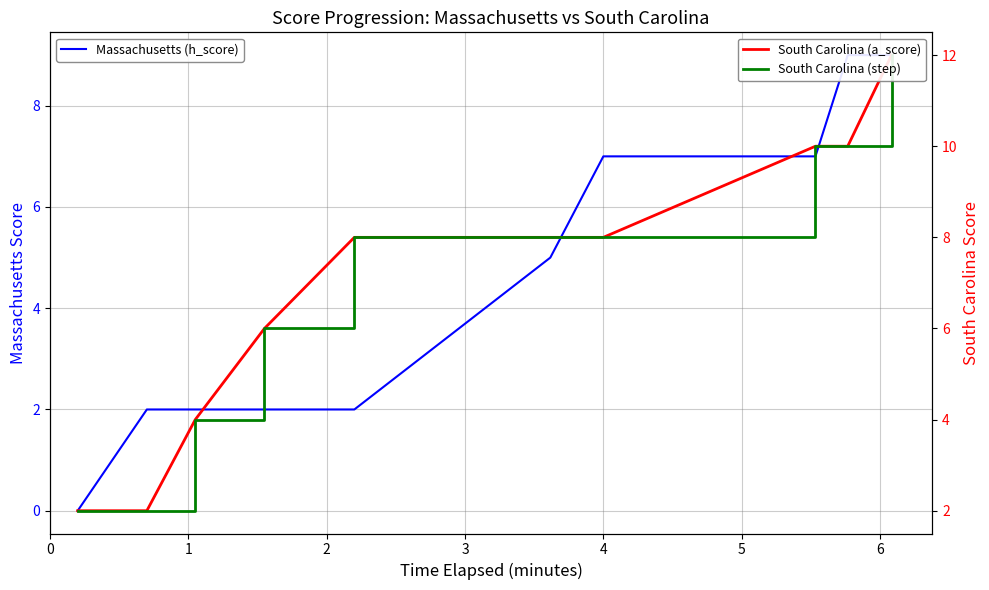

Reading left to right, extract all data points from this chart.

Massachusetts (h_score): 0	2	2	2	2	5	7	7	9	9
South Carolina (a_score): 2	2	4	6	8	8	8	10	10	12
South Carolina (step): 2	2	4	6	8	8	8	10	10	12